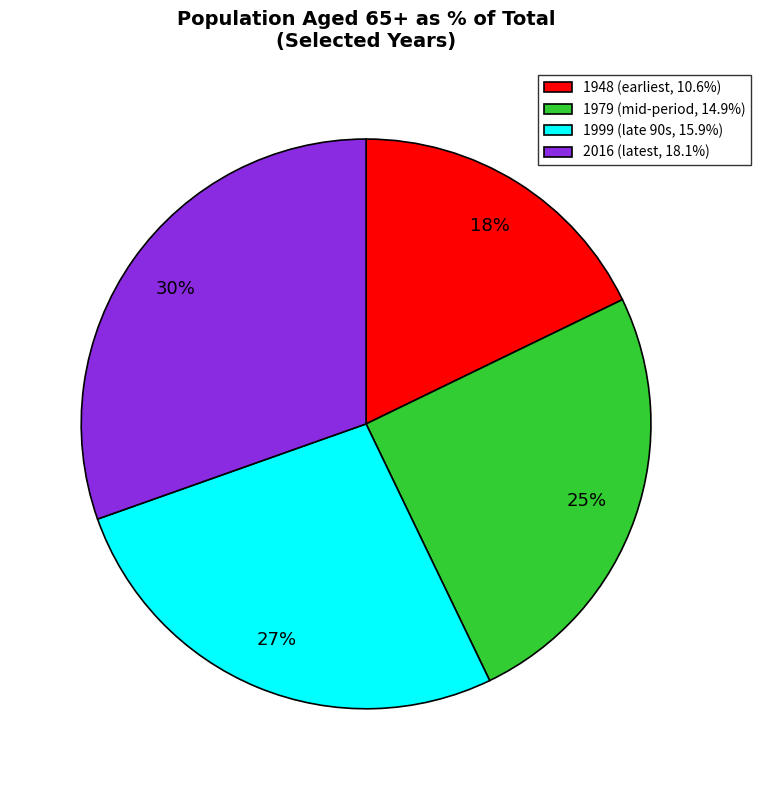

Does any single category account for the majority?

No